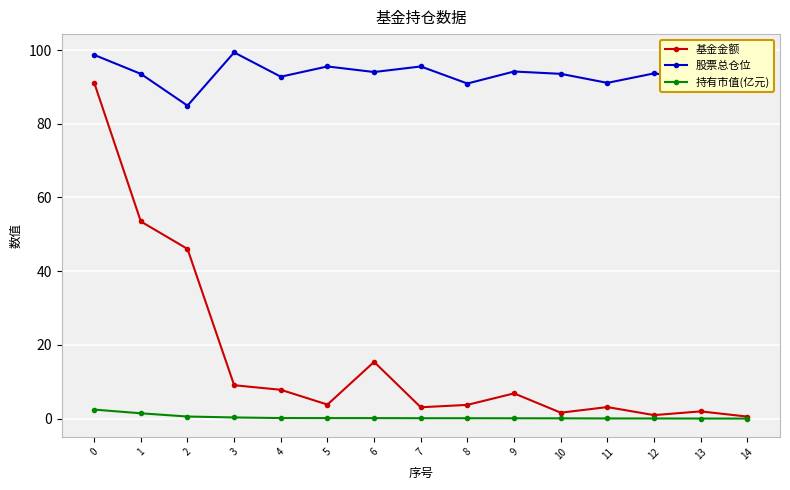

At 5, list the series in order from largest to smallest.

股票总仓位, 基金金额, 持有市值(亿元)